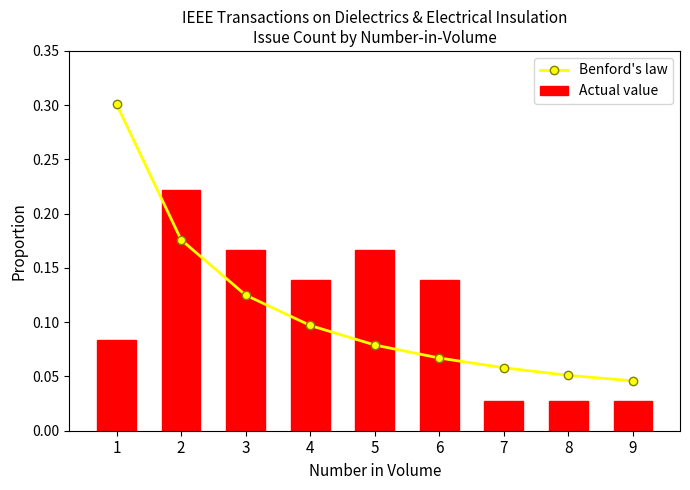

Is it true that Benford's law equals 0.1 at 1?

False